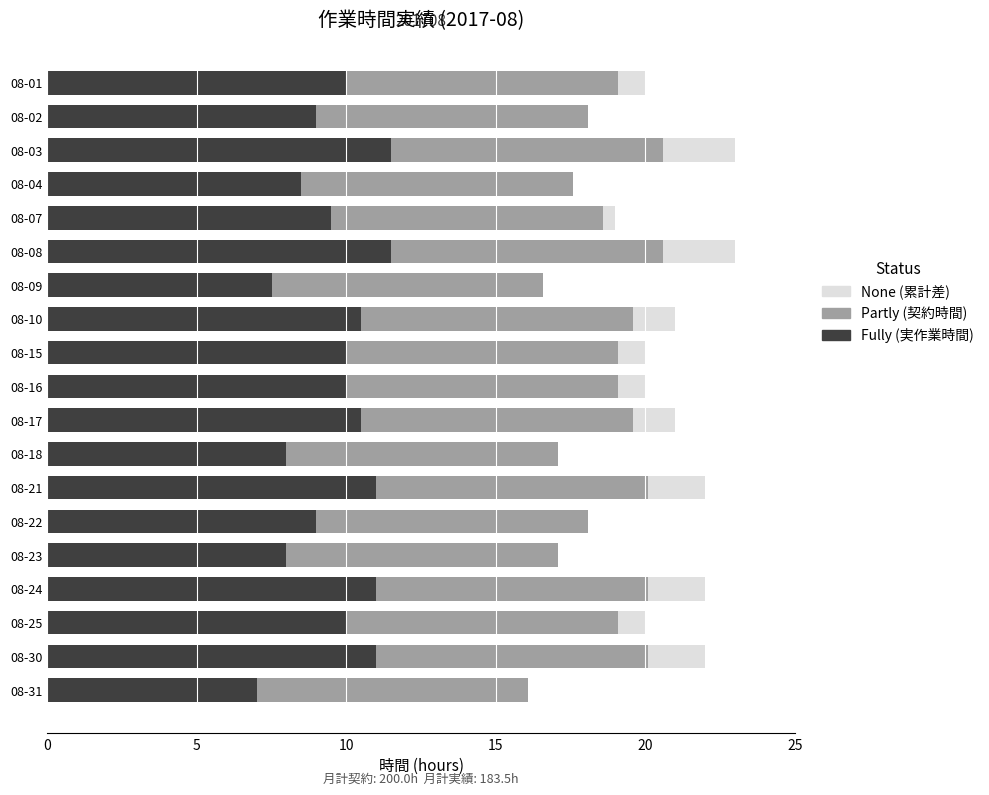

What is the total value across all series at 08-15?

20.0